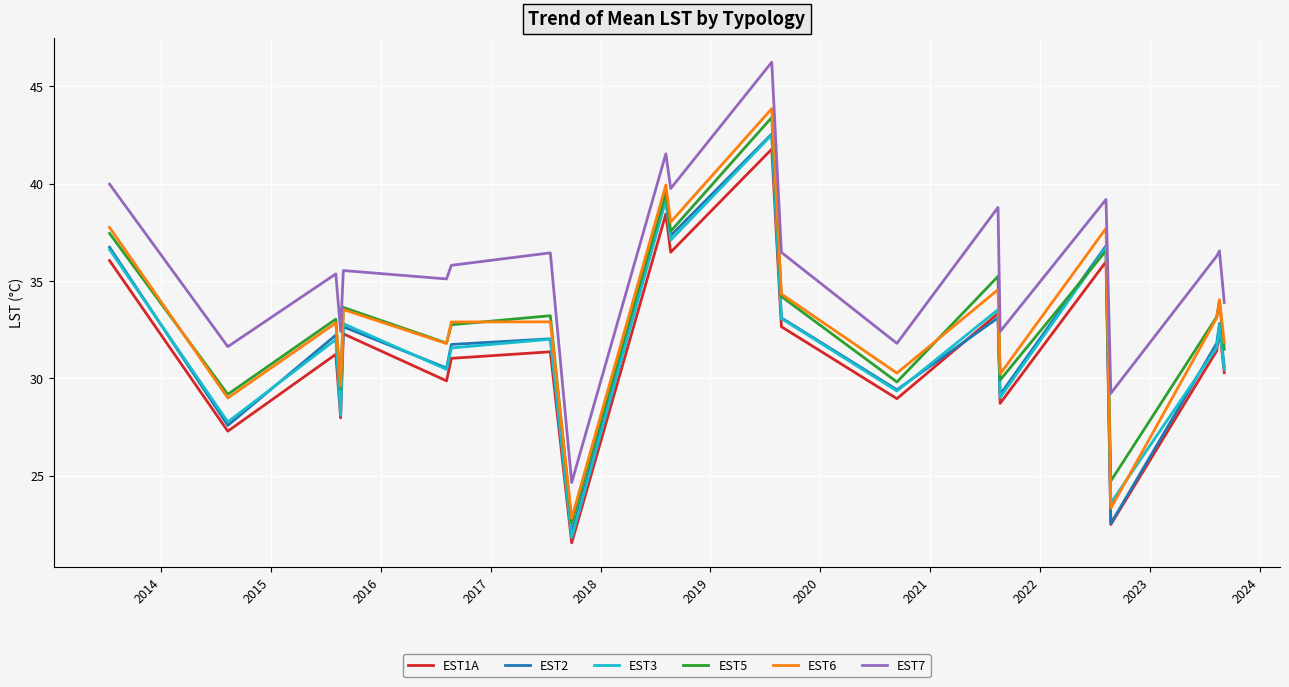

True or false: EST2 and EST6 intersect in this chart.

False